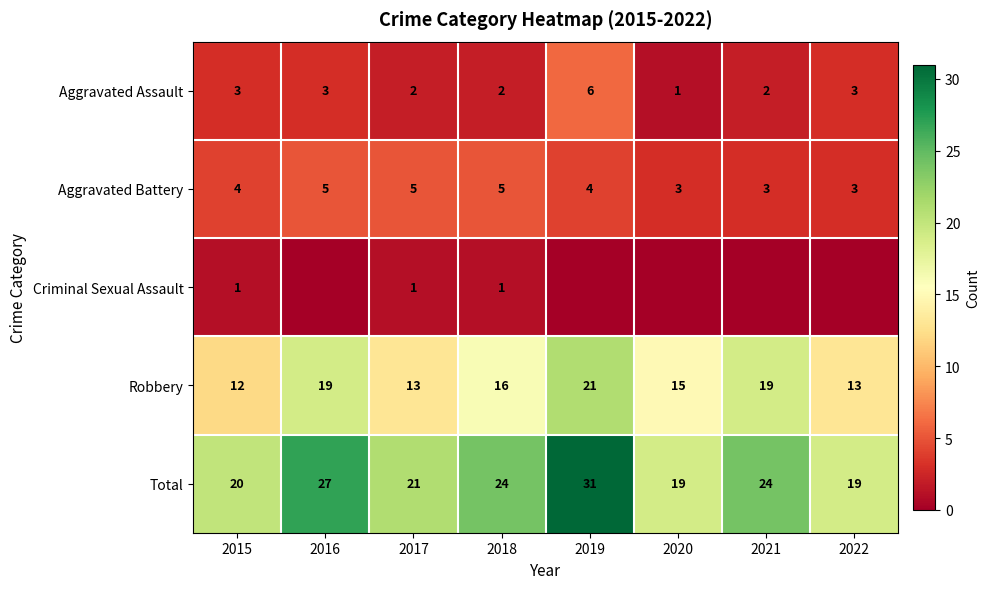

How many data points in Robbery are less than 16?

4